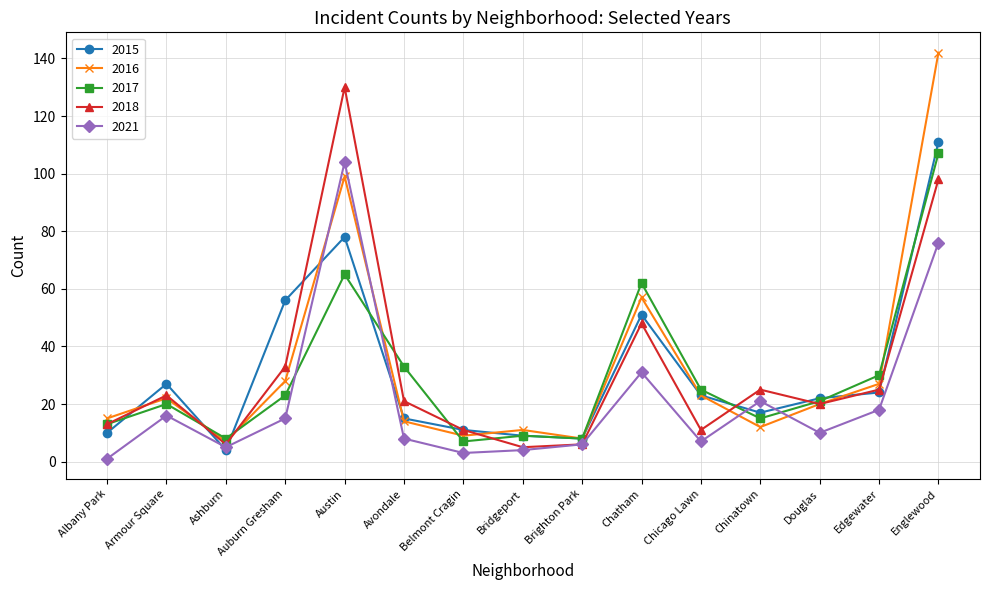

Is it true that 2015 equals 56 at Auburn Gresham?

True